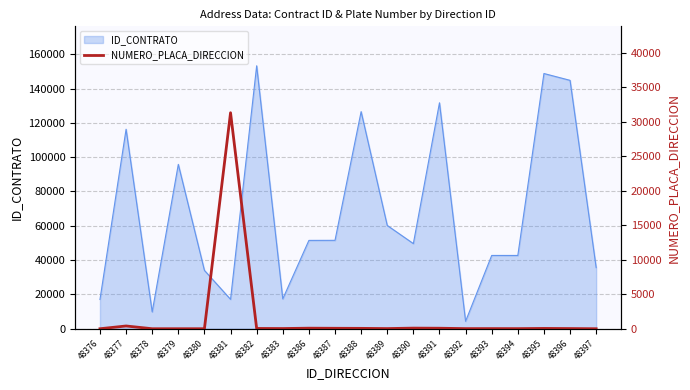

The value of ID_CONTRATO at 48389 is 94346. True or false?

False